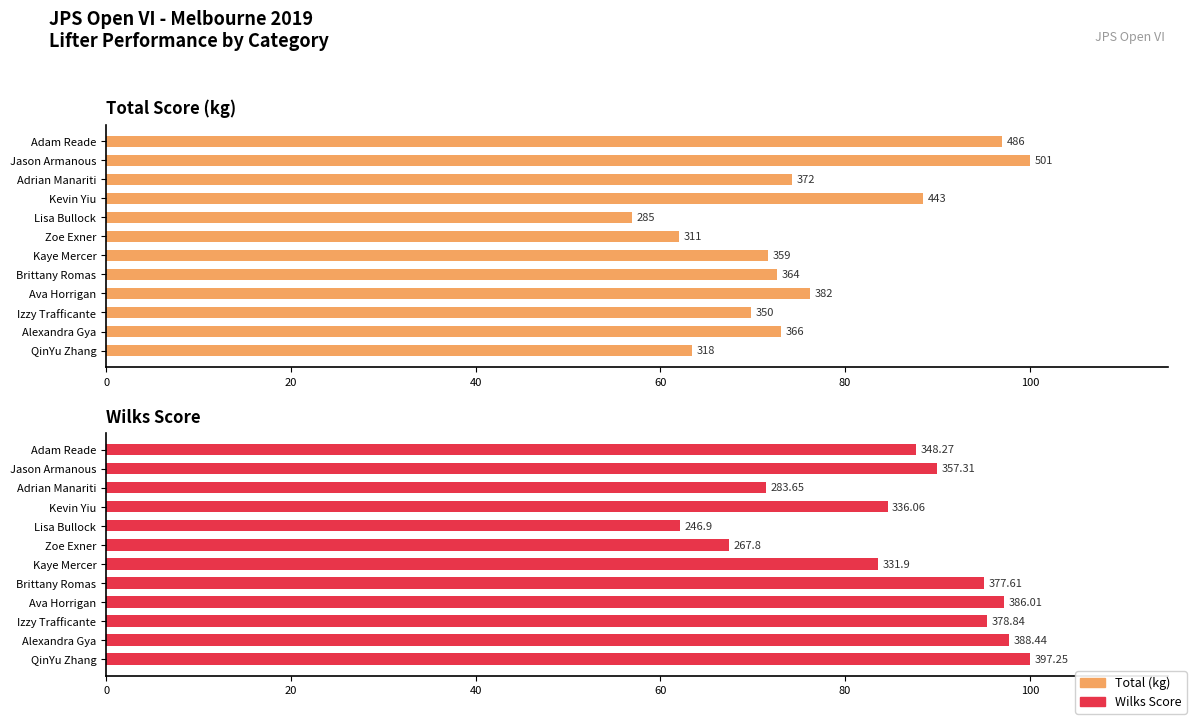

How many series are shown in this chart?

2